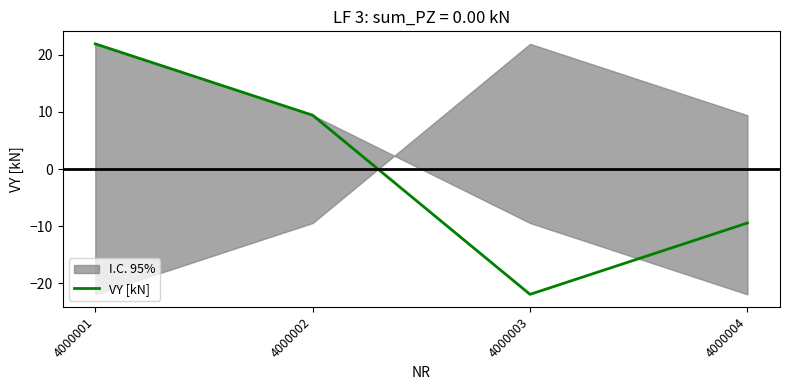

What is the minimum value shown in the chart?

-21.9